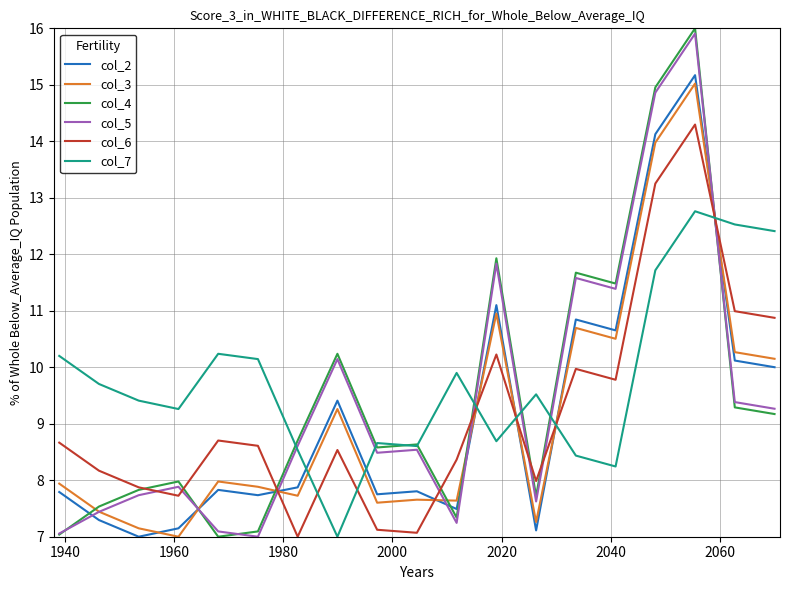

Rank the series by their maximum value, from lowest to highest.

col_7, col_6, col_3, col_2, col_5, col_4